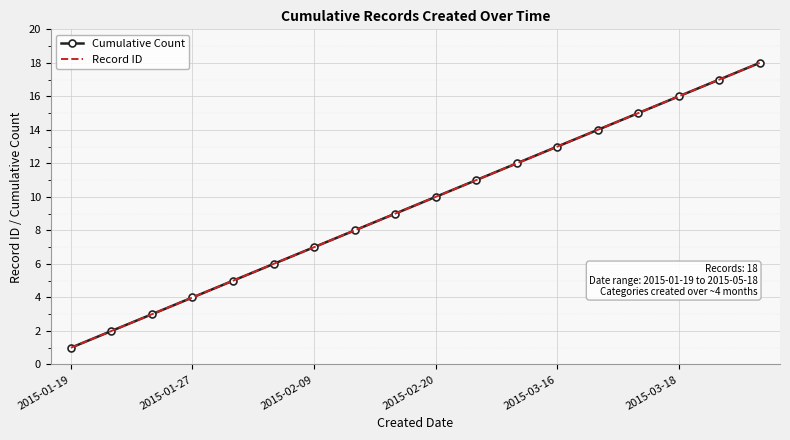

True or false: Cumulative Count has more than 1 interior local peaks.

False